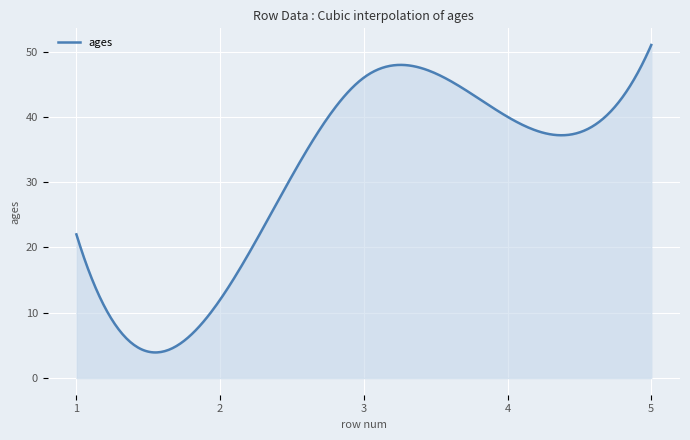

What is the maximum value shown in the chart?

51.0